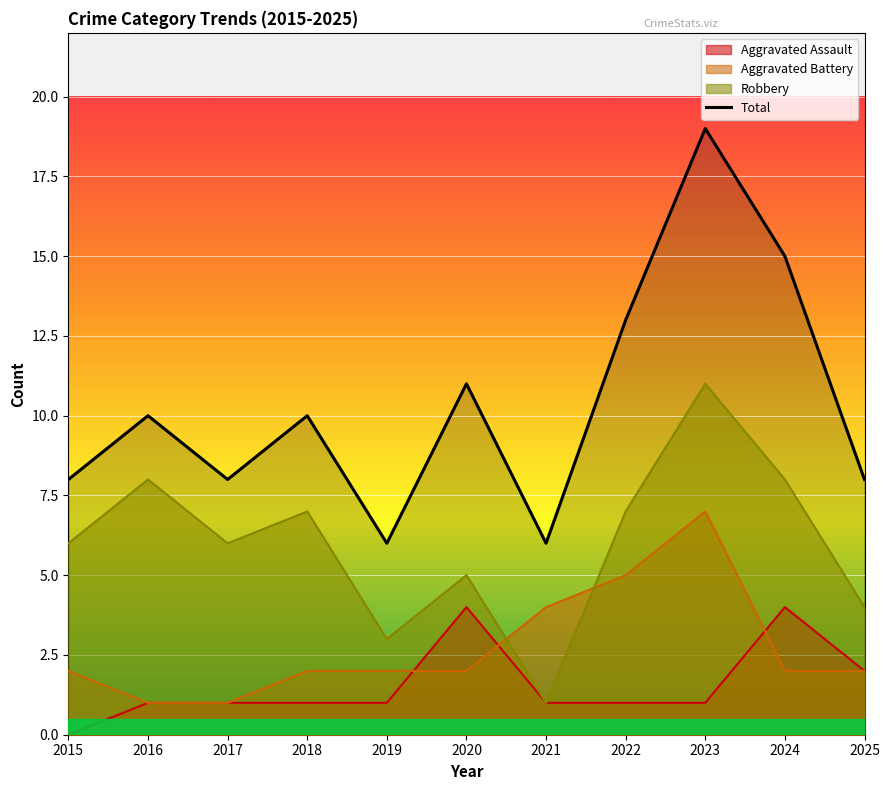

Between 2018 and 2019, which series saw the biggest shift?

Robbery